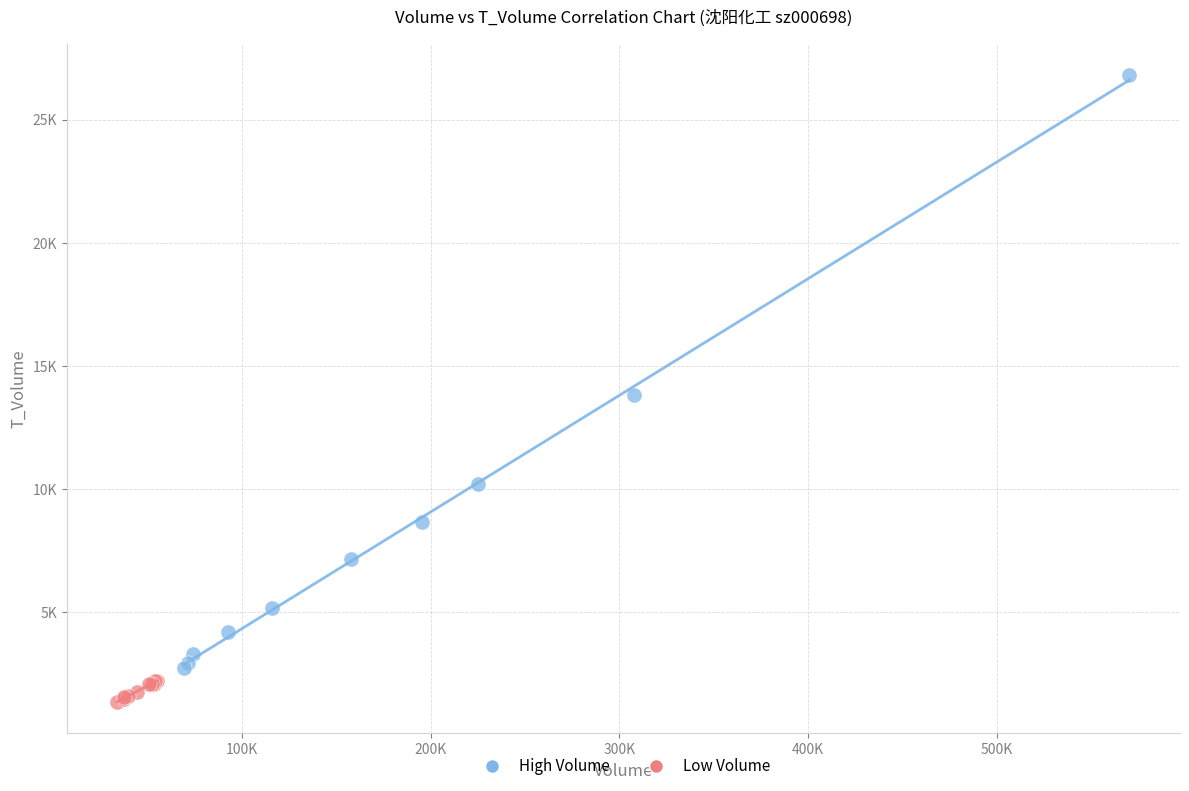

Which series contains the lowest Y value?

Low Volume